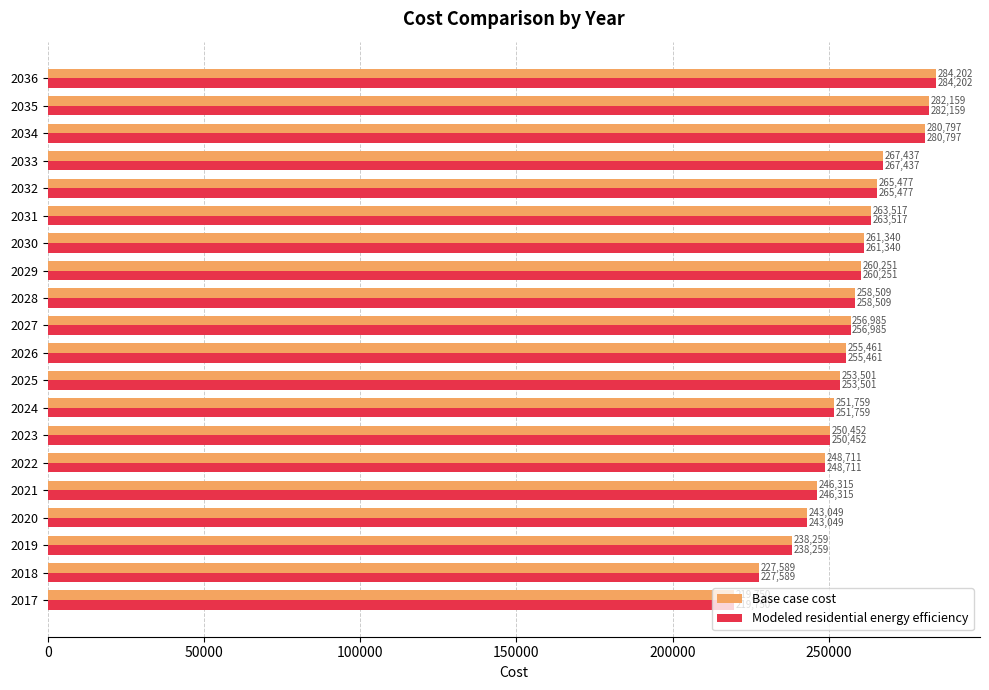

Is it true that Base case cost equals 227589.2 at 2018?

True